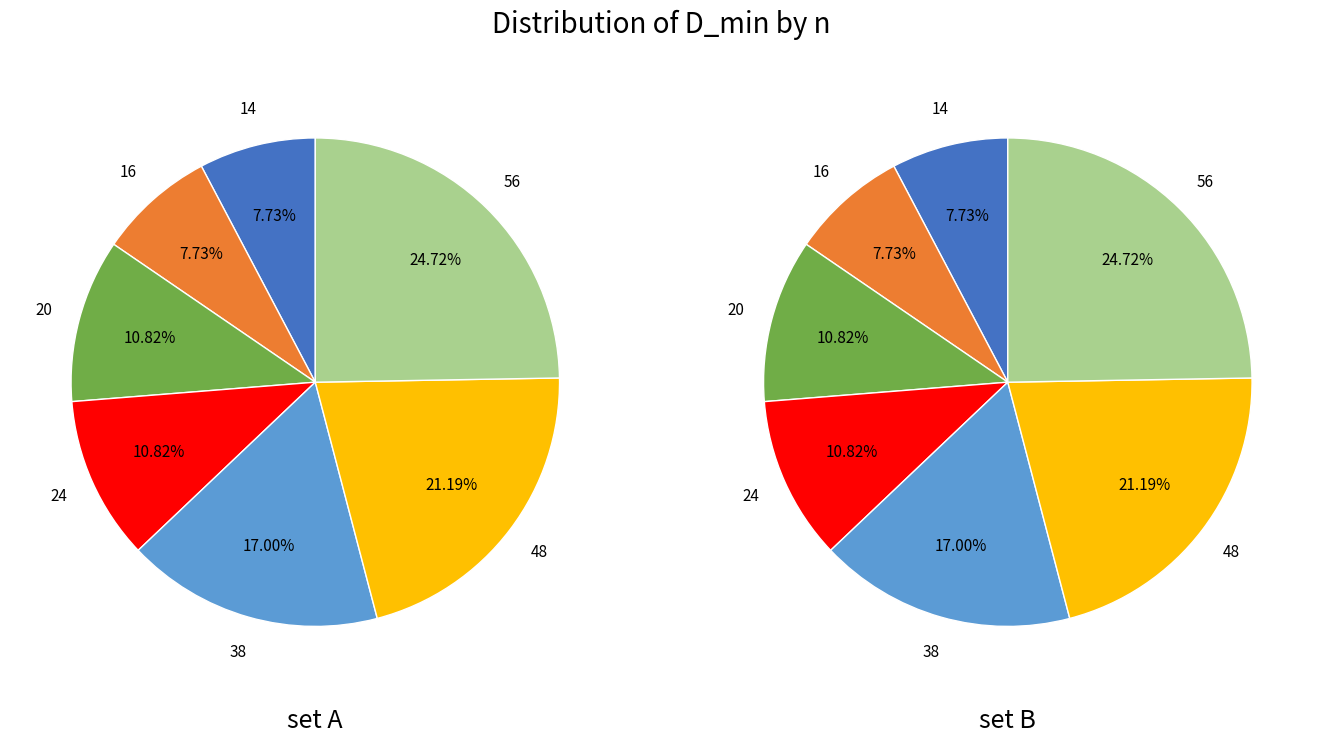

True or false: 20 accounts for 2% of the total.

False